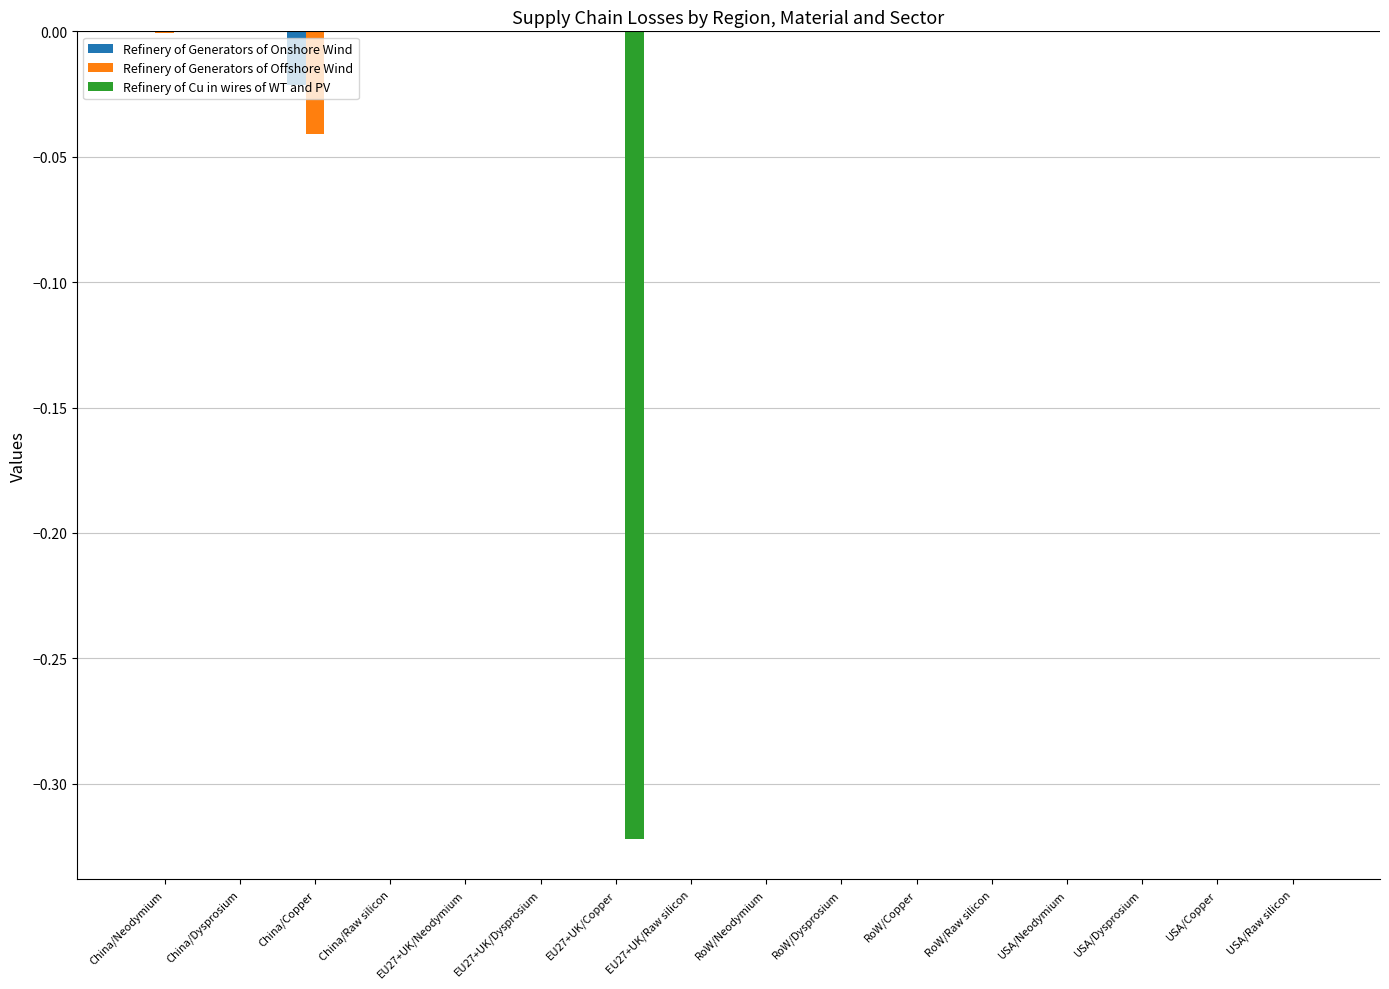

Are the bars horizontal?

No